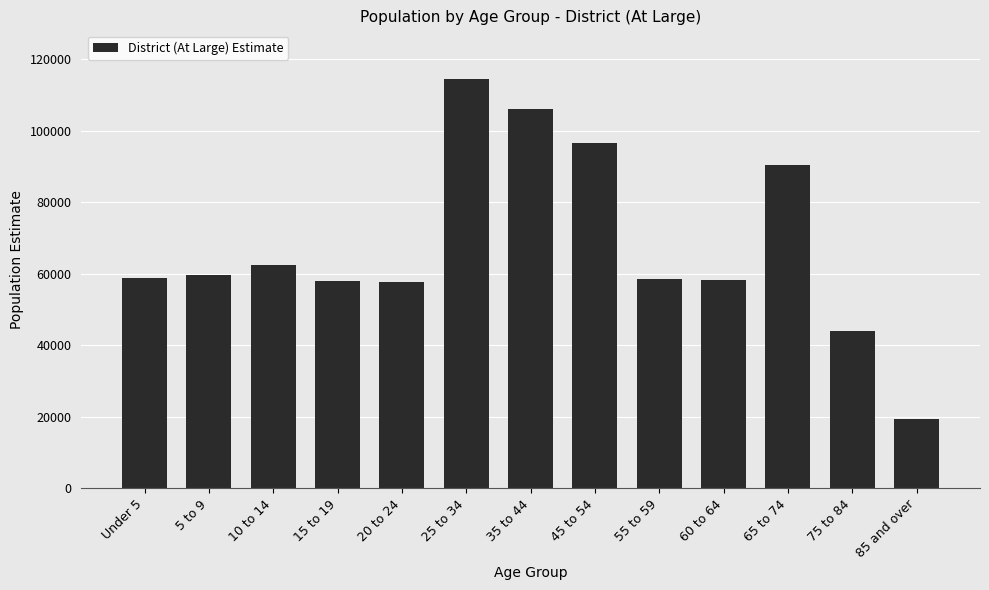

True or false: the data shows 81276 at 15 to 19.

False